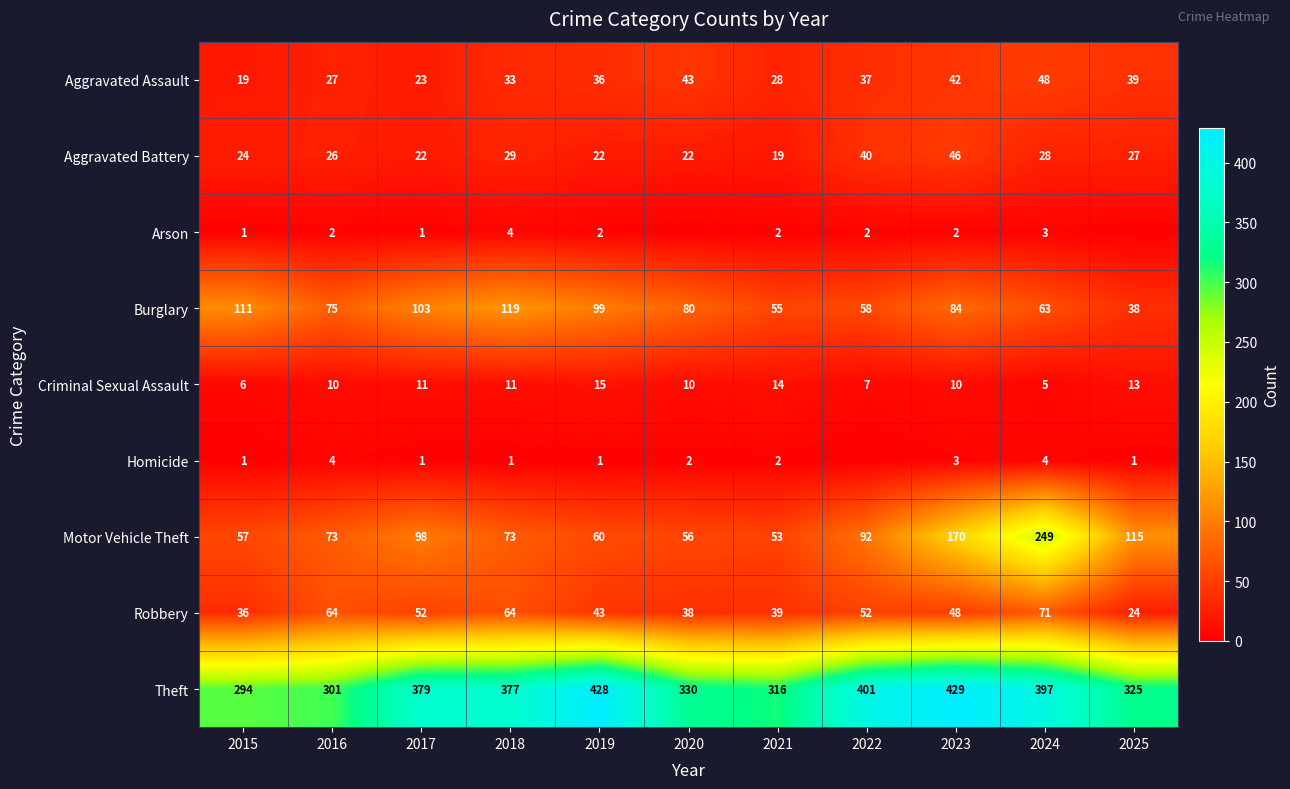

How many values in the Robbery series are below 48?

5